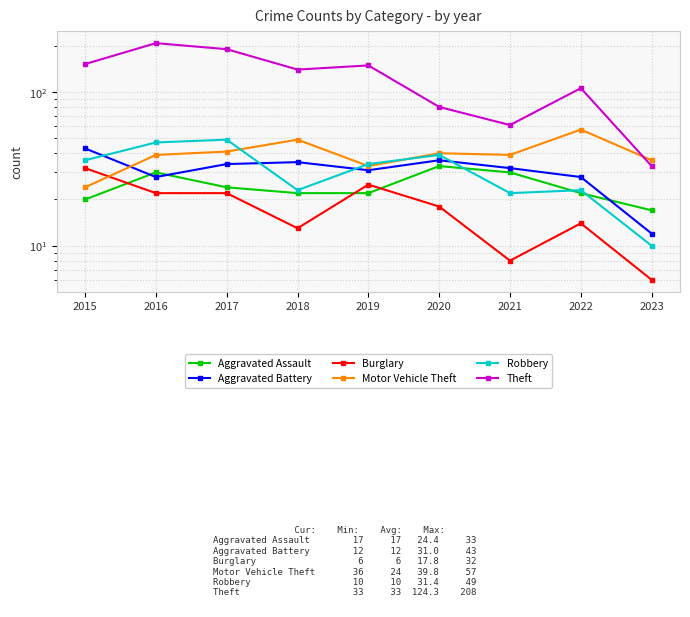

What is the value of the Motor Vehicle Theft point at the 5th from the left?

33